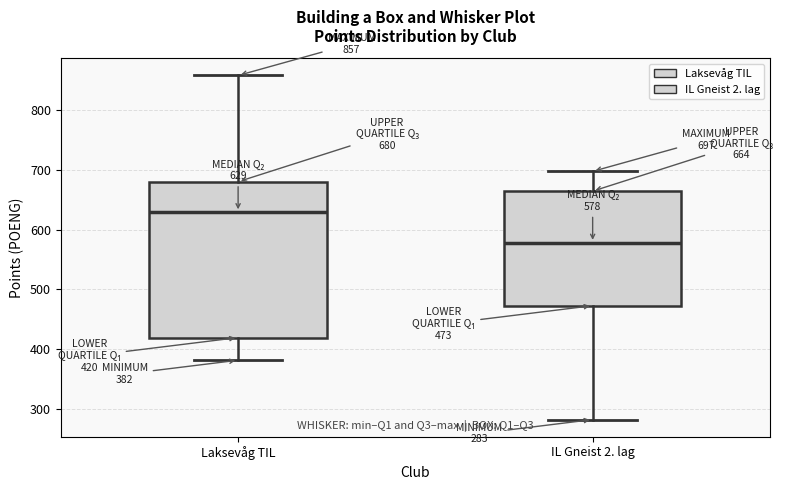

Comparing the boxes themselves (not the whiskers), which one is the tallest?

Laksevåg TIL